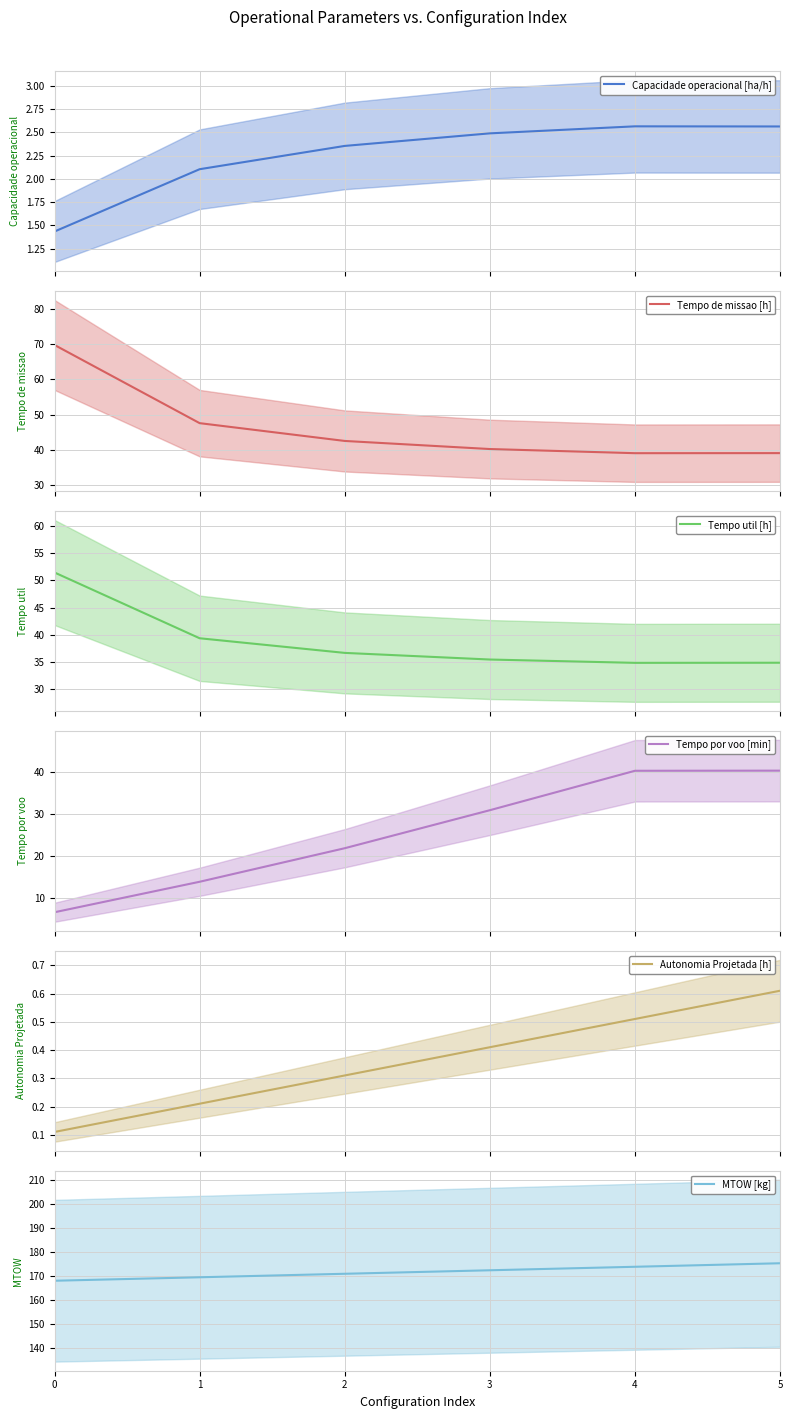

True or false: Tempo de missao [h] and Tempo util [h] intersect in this chart.

False